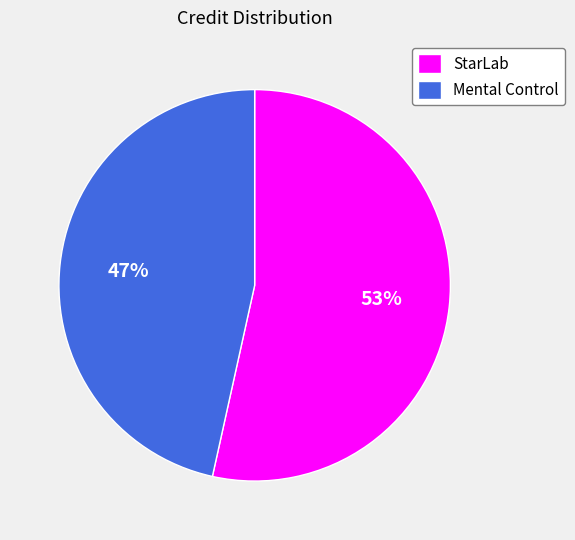

Does any single category account for the majority?

Yes